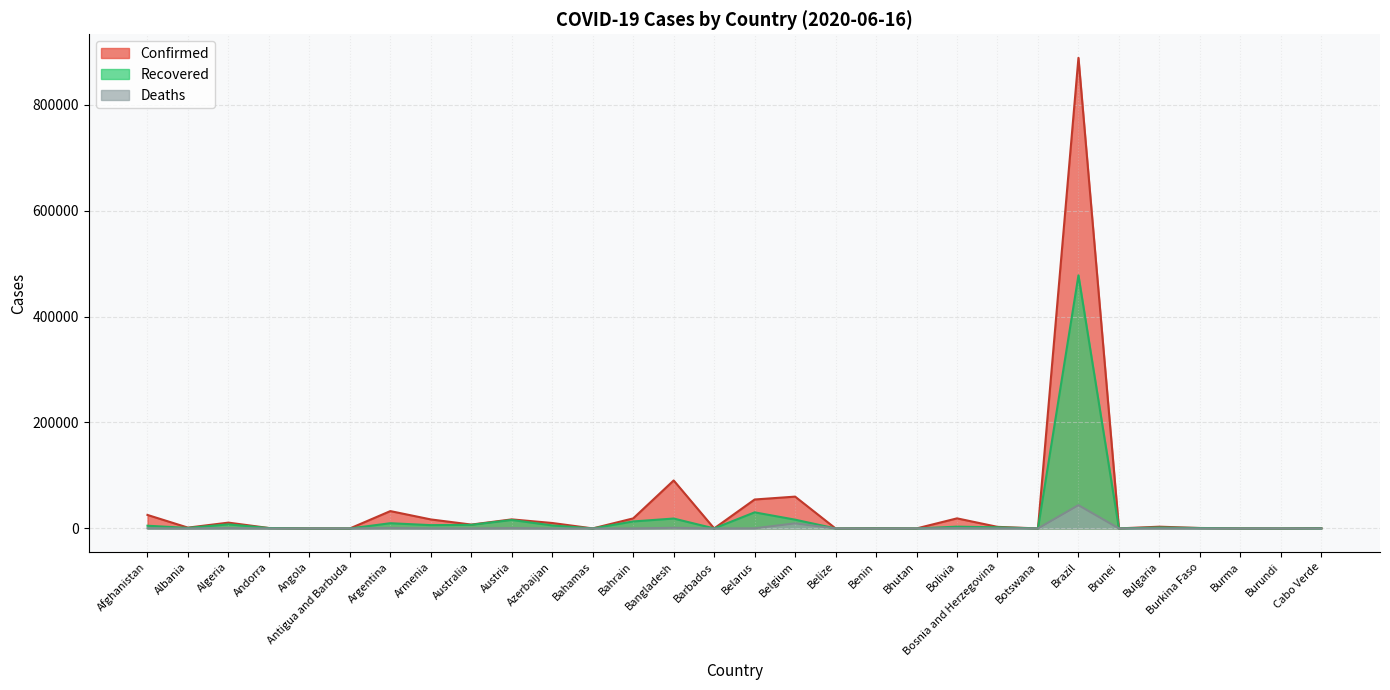

What is the highest value of the Confirmed series?

888271